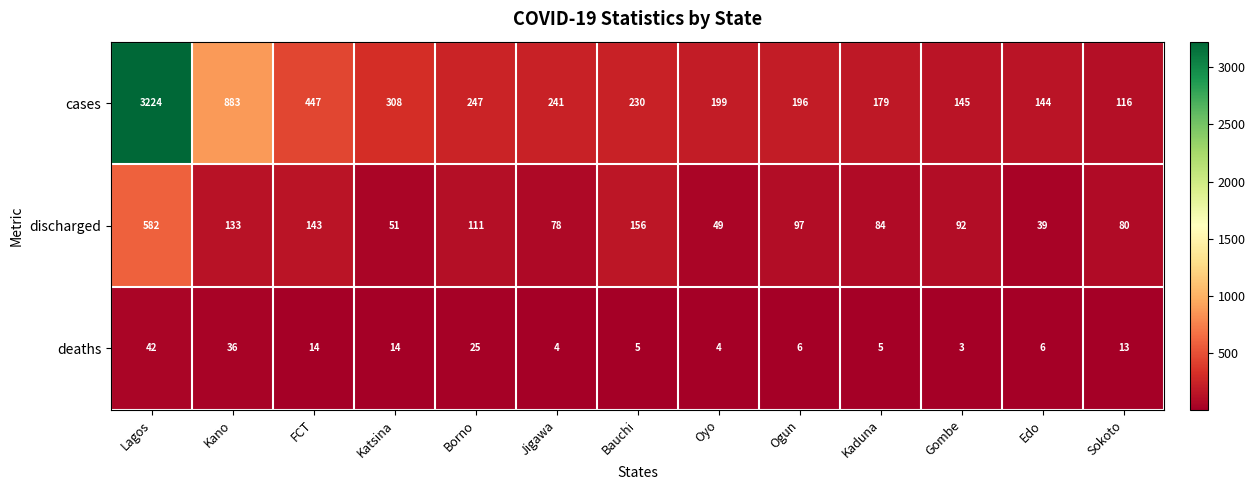

Read the deaths value at Lagos.

42